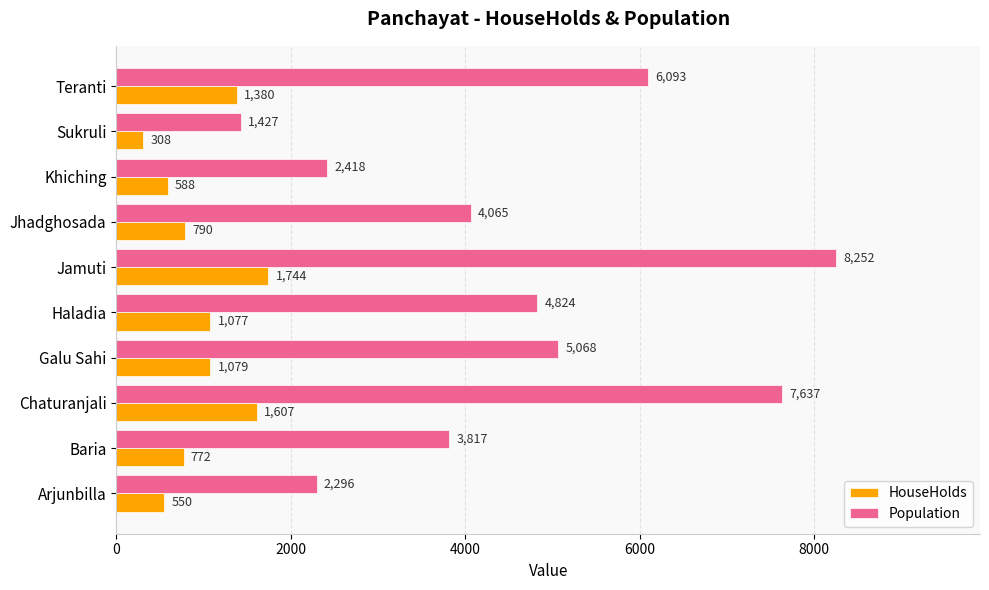

Which series has the largest total across all categories?

Population